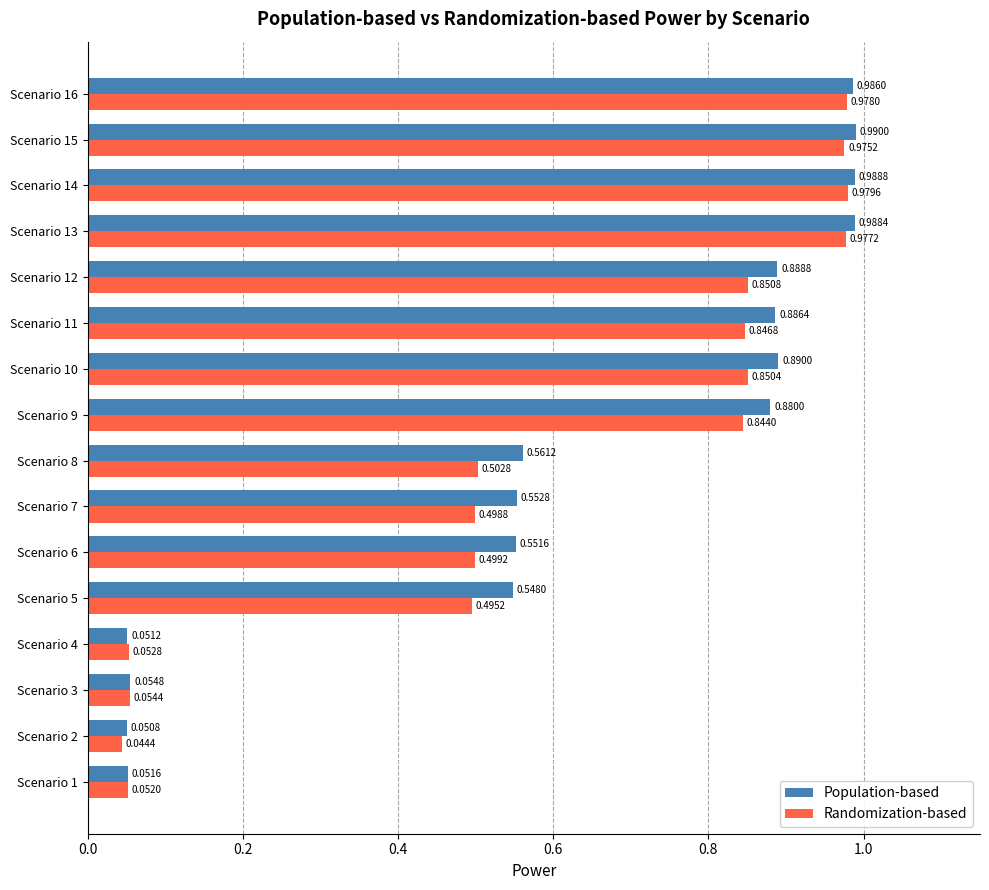

Which series has the widest spread of values?

Population-based